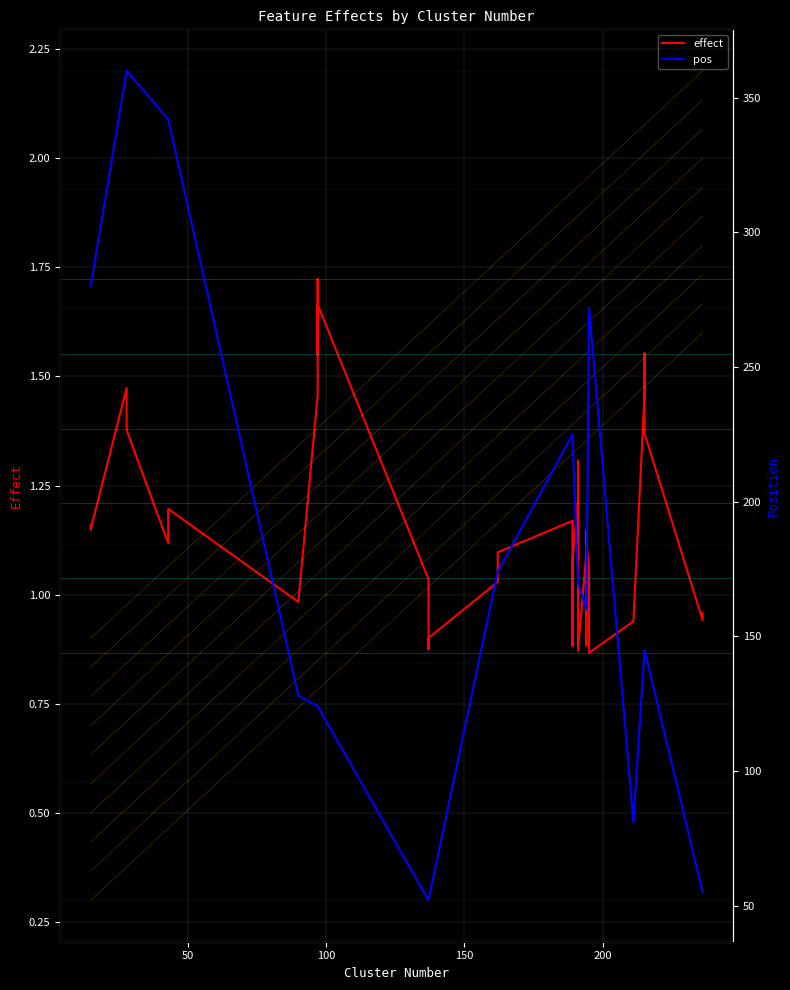

True or false: effect and pos cross at least once.

False